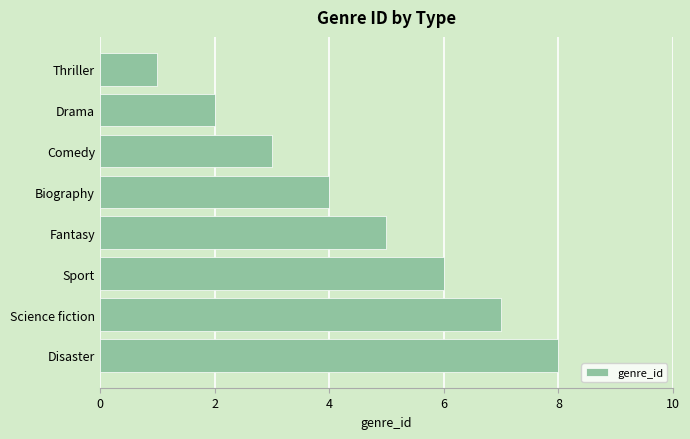

List the labels in order of value, largest first.

Disaster, Science fiction, Sport, Fantasy, Biography, Comedy, Drama, Thriller